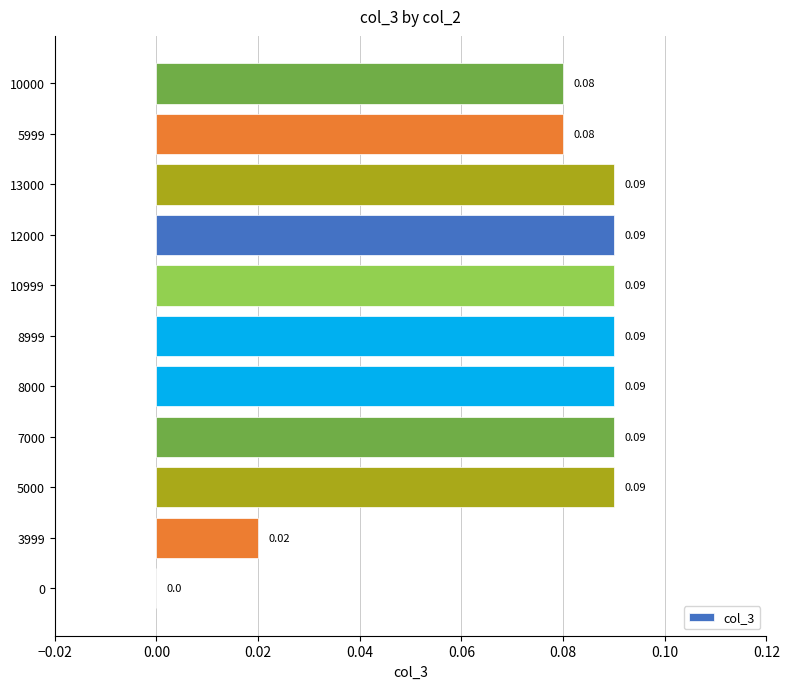

Between 7000 and 3999, which is larger?

7000